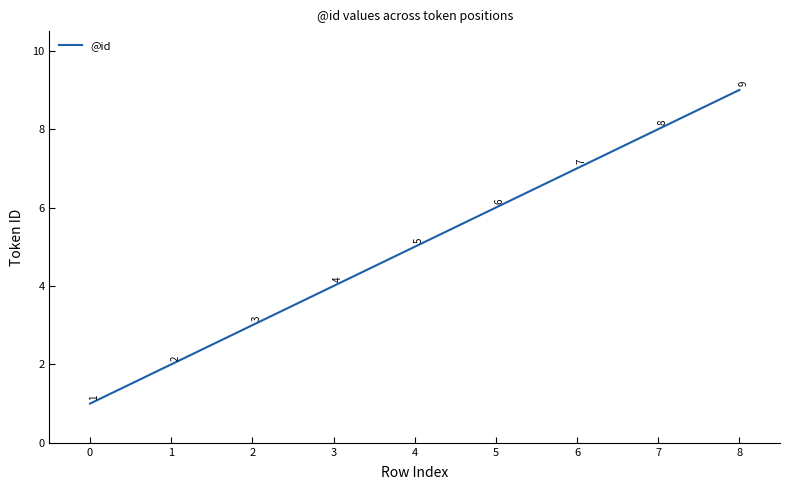

What is the greatest value displayed?

9.0